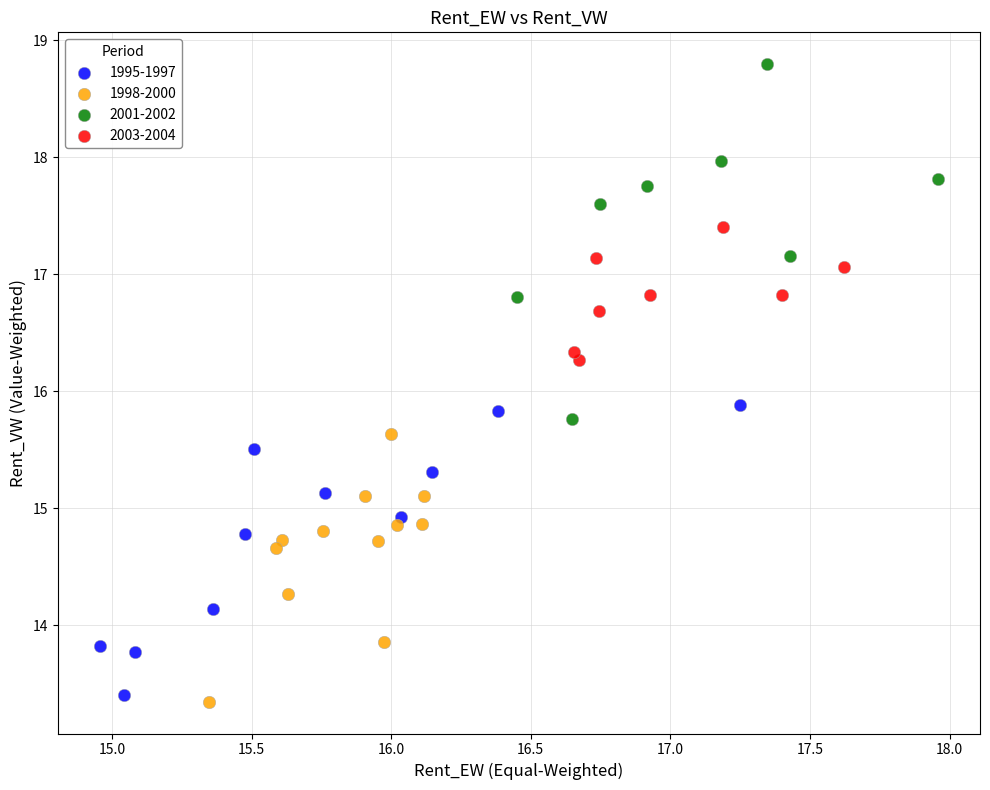

Which series contains the highest Y value?

2001-2002